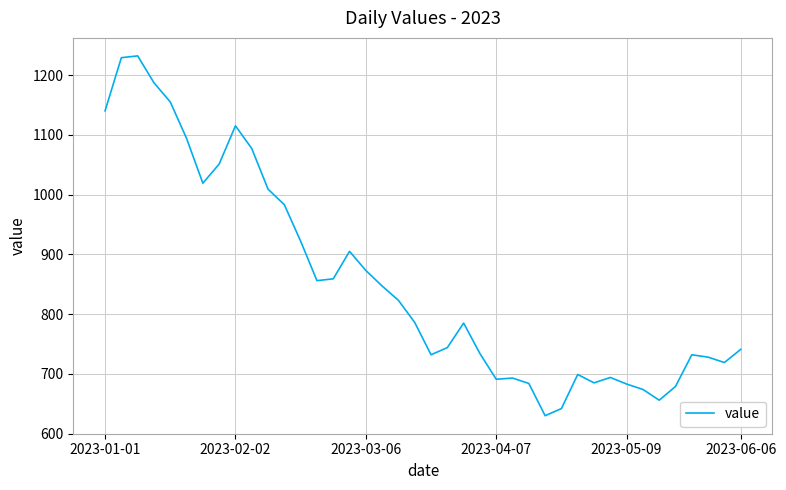

What is the difference between the maximum and minimum values?

602